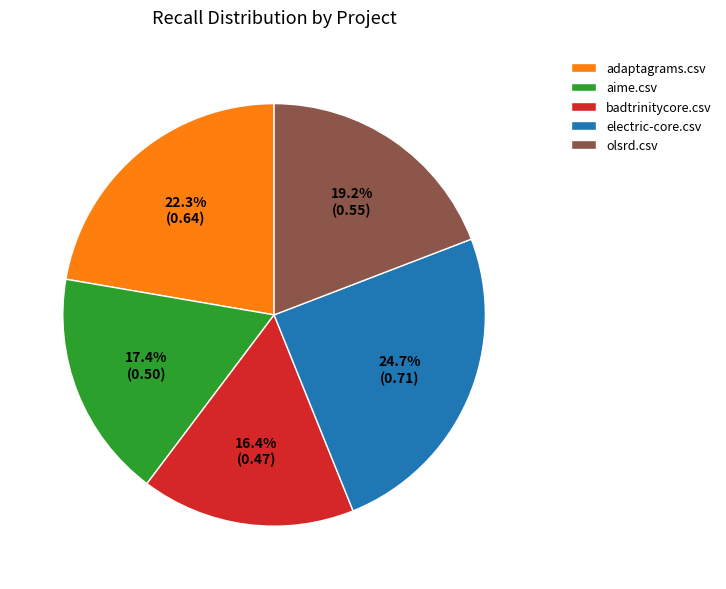

To the nearest percent, what is the average slice percentage?

20%